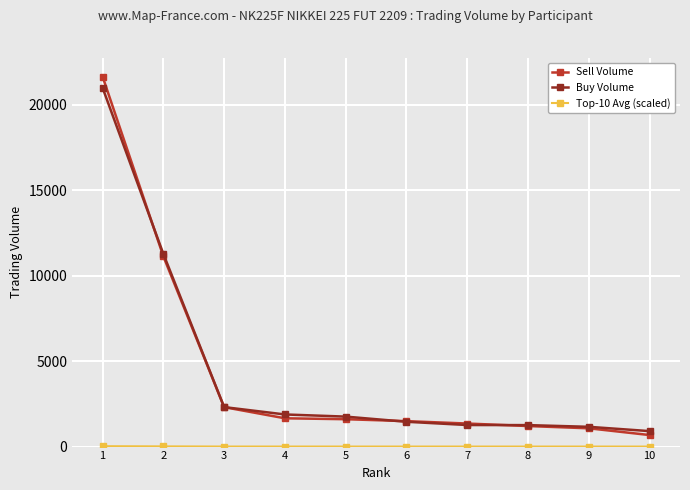

What is the maximum value shown in the chart?

21661.0